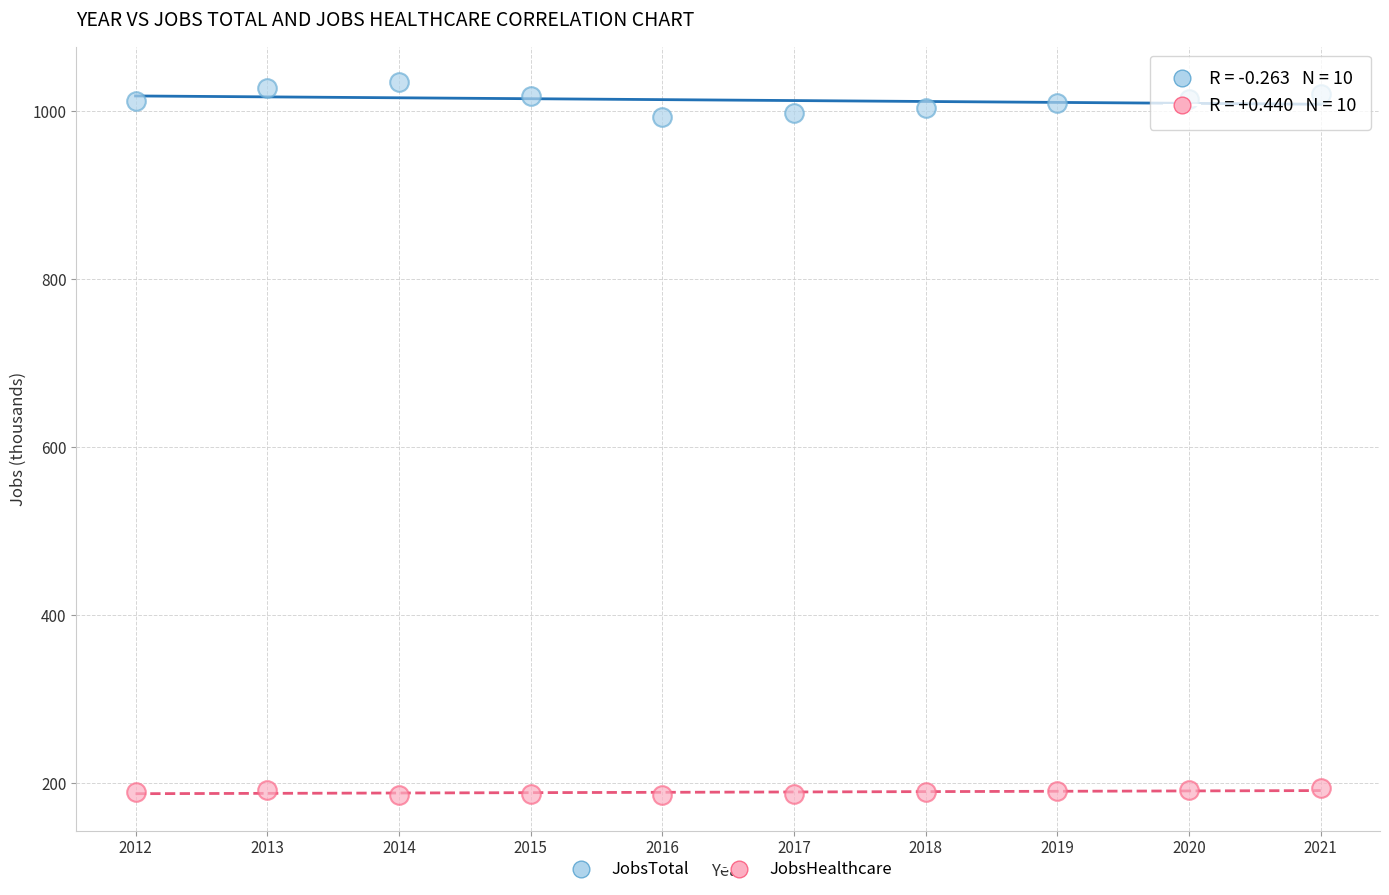

Which series reaches the maximum Y coordinate?

JobsTotal